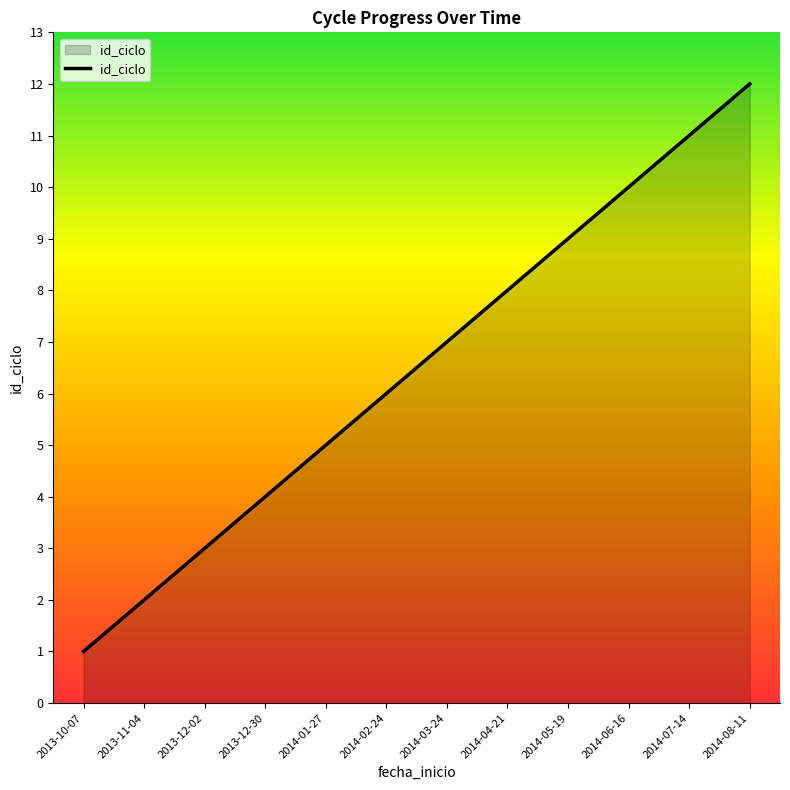

At which category does the chart reach its peak across all series?

2014-08-11